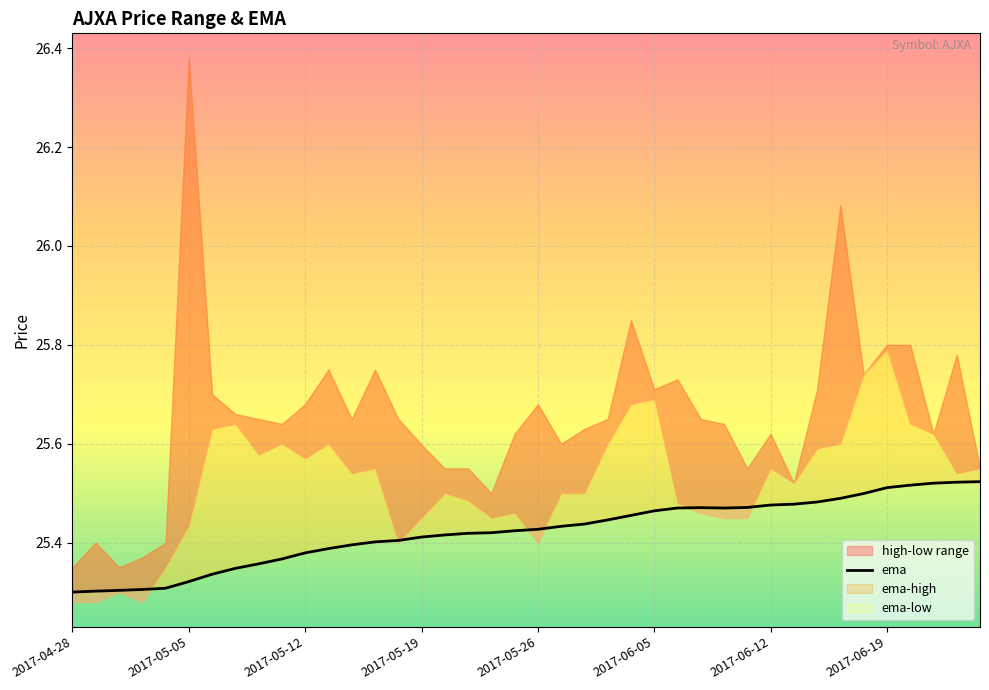

How many interior local valleys (lower than both neighbors) does the data have?

1